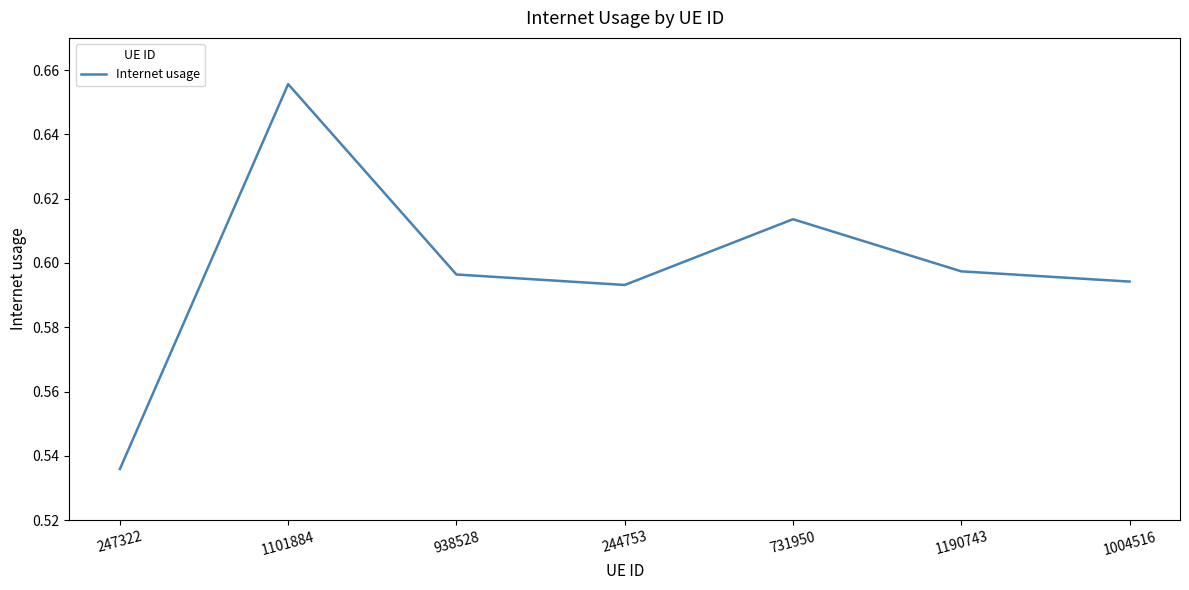

What is the change in value from 247322 to 1101884?

+0.1